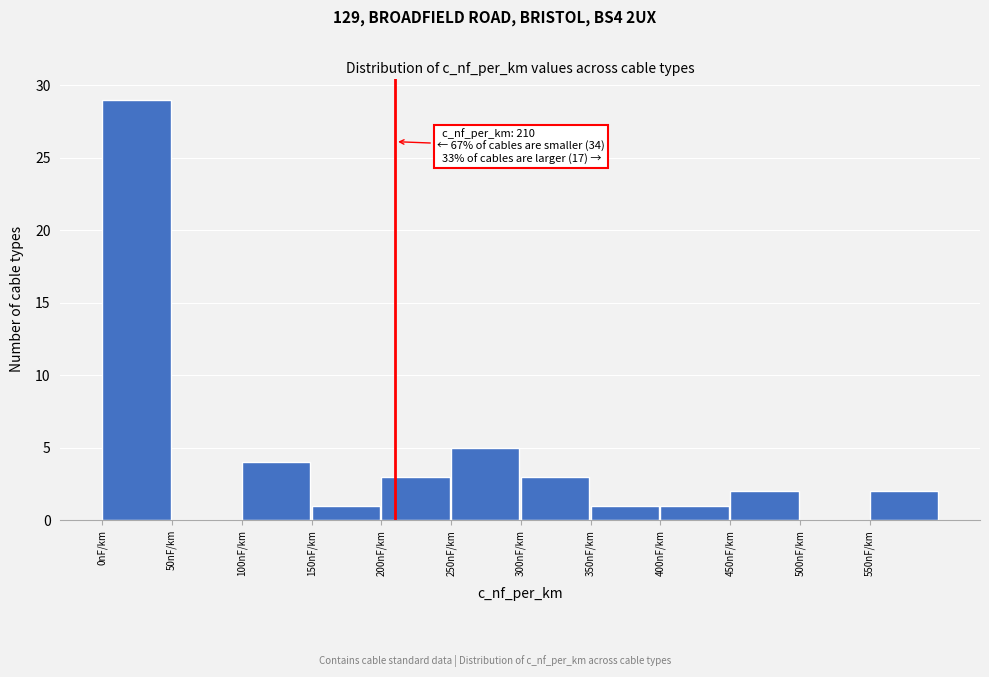

Over which range of the x-axis is the bar tallest?

0 to 50